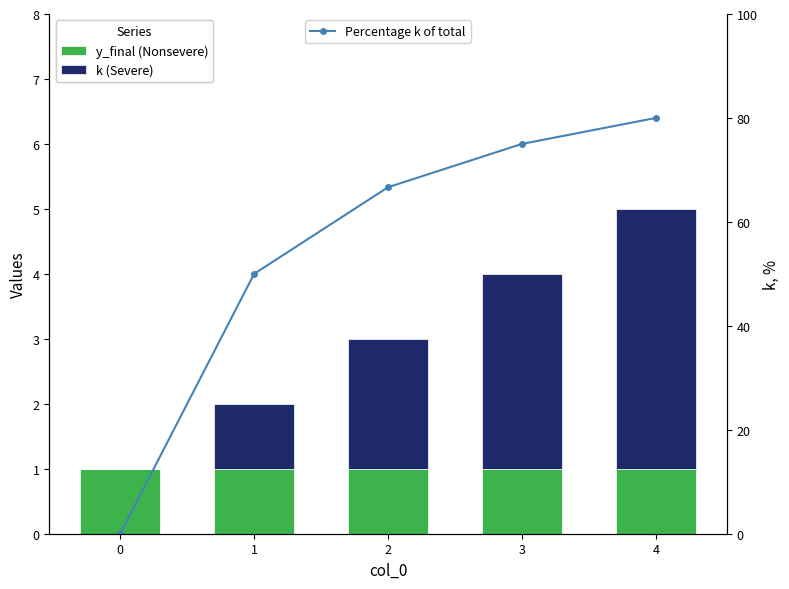

What is the sum of all y_final values?

5.0